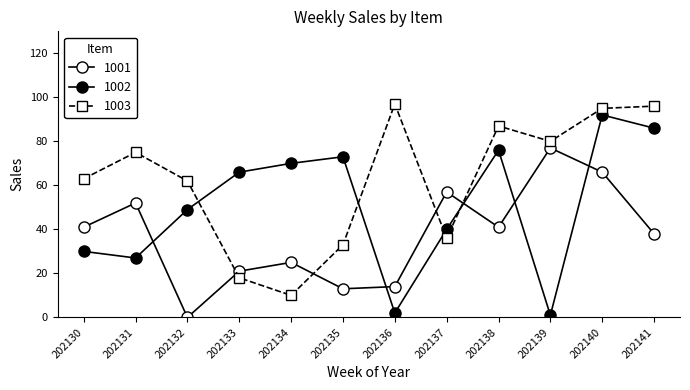

Where is 1002 nearest to the value 46?

202132